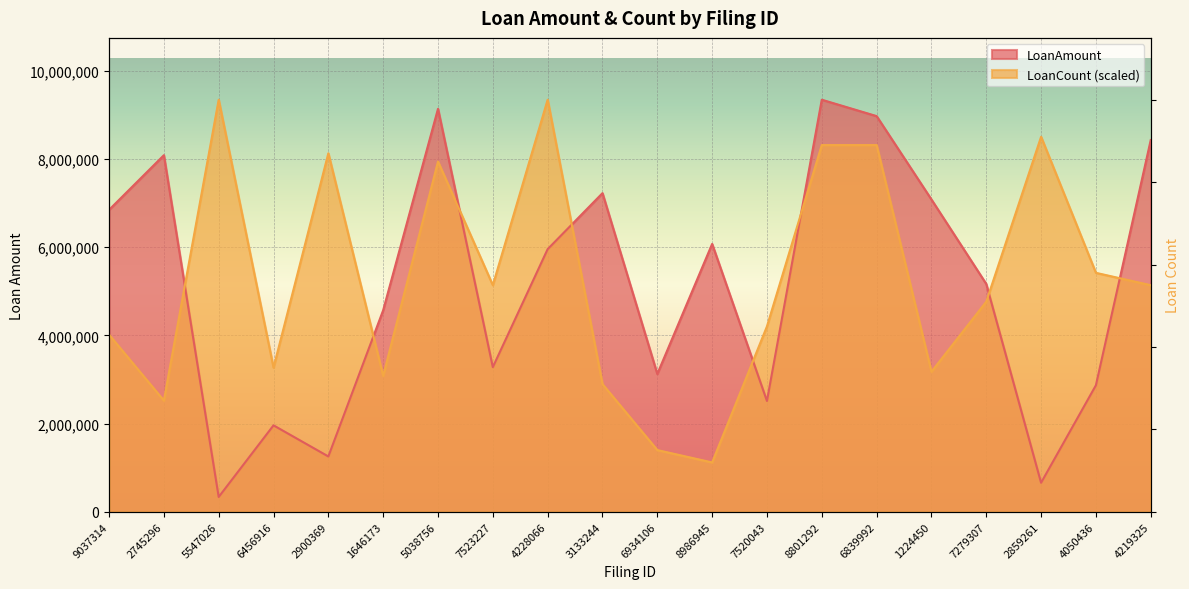

Rank the categories by LoanCount value from highest to lowest.

5547026, 4228066, 2859261, 8801292, 6839992, 2900369, 5038756, 4050436, 7523227, 4219325, 7279307, 7520043, 9037314, 6456916, 1224450, 1646173, 3133244, 2745296, 6934106, 8986945